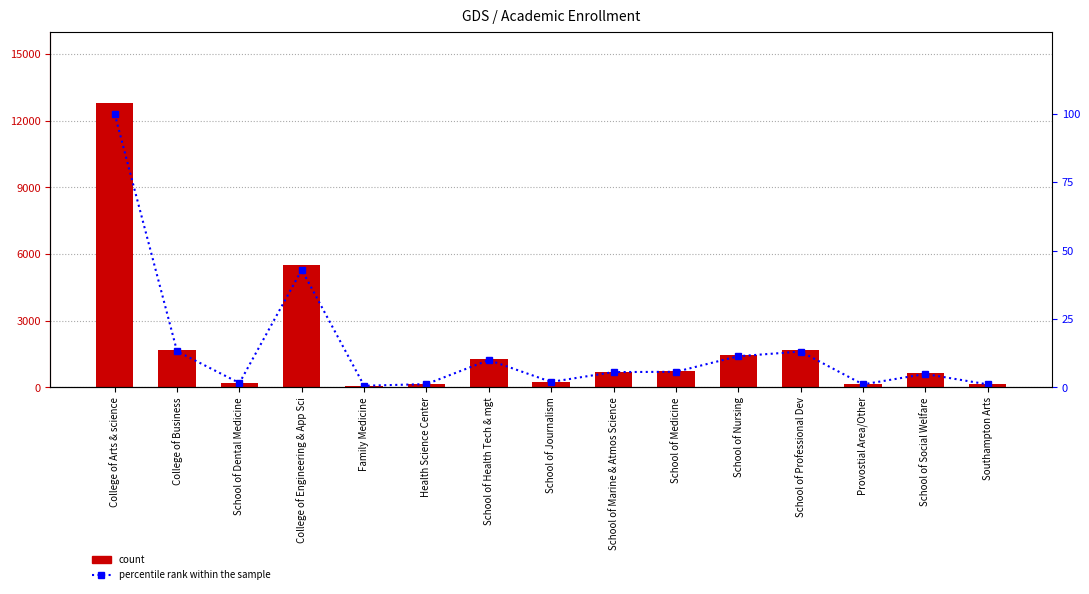

What is the sum of all Enrollment values?

27473.0